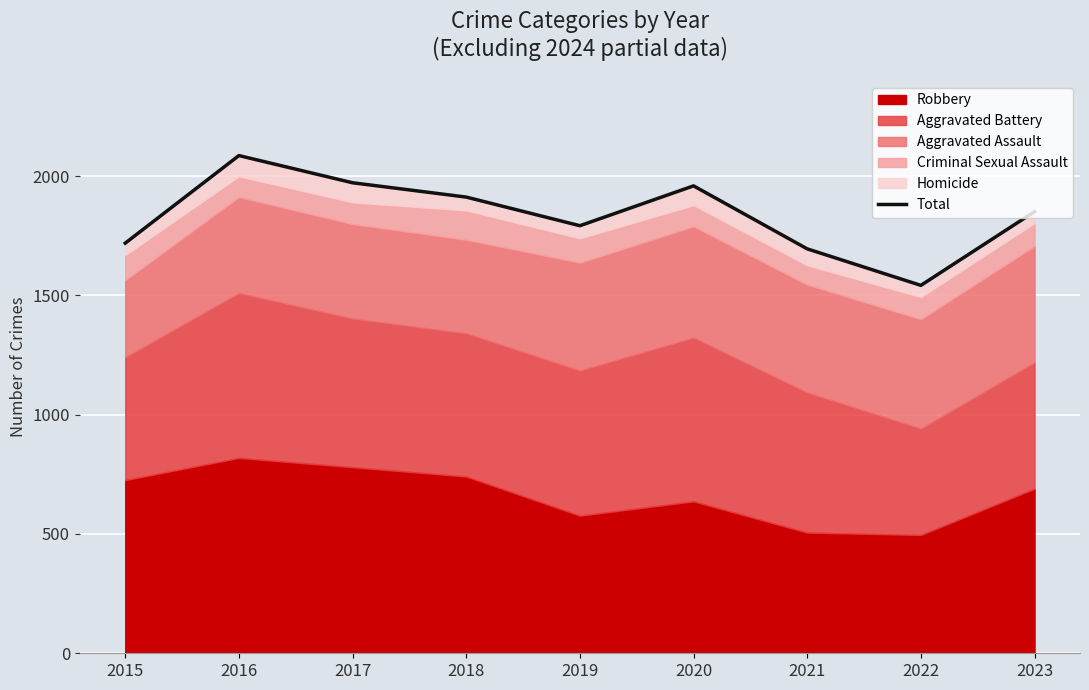

What is the value of the 9th point from the left?

1851